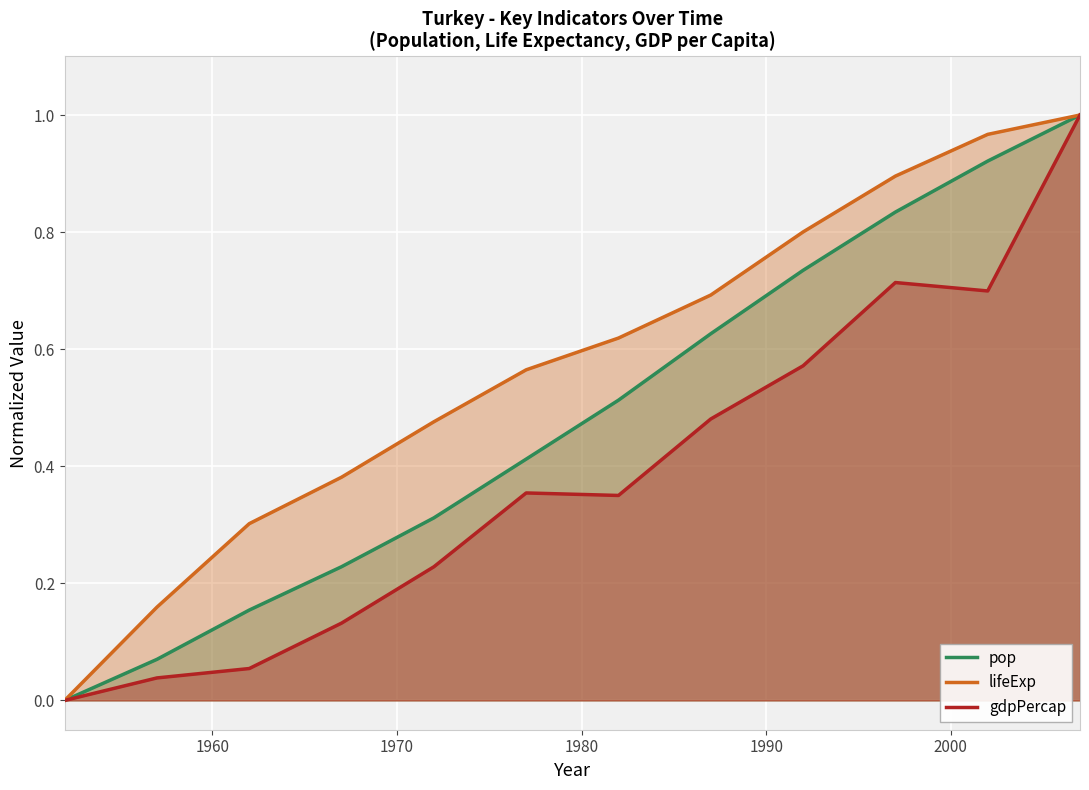

How many interior local peaks does the gdpPercap series have?

2